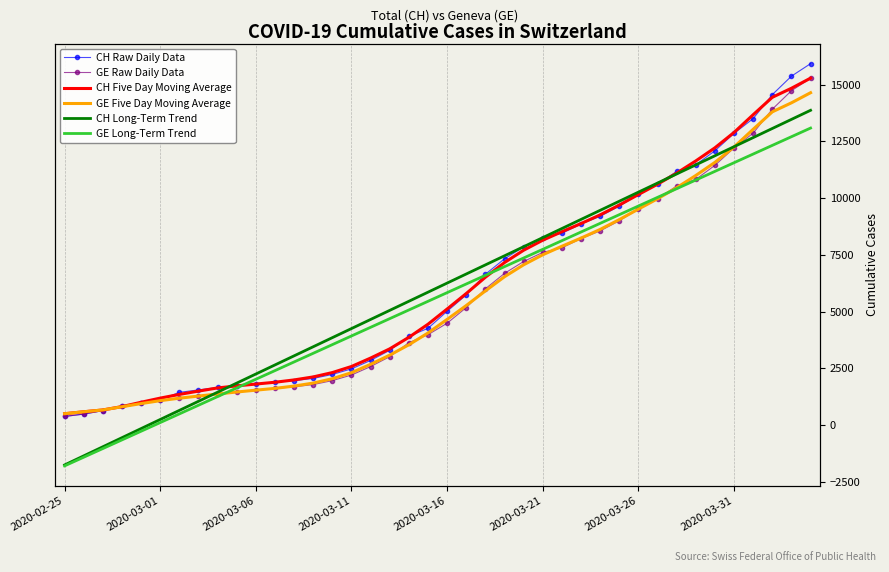

What are all the series names shown in the legend?

CH Raw Daily Data, GE Raw Daily Data, CH Five Day Moving Average, GE Five Day Moving Average, CH Long-Term Trend, GE Long-Term Trend